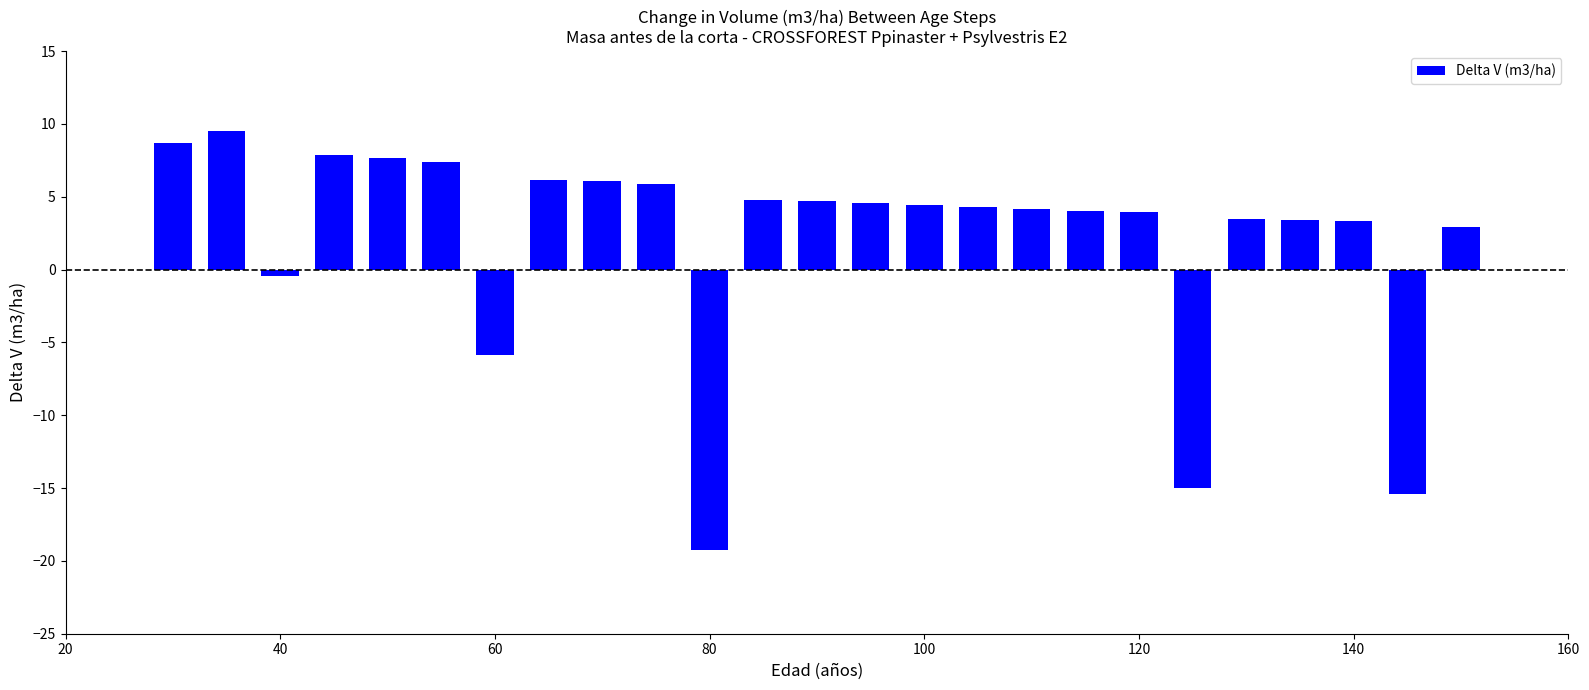

What is the greatest value displayed?

9.5